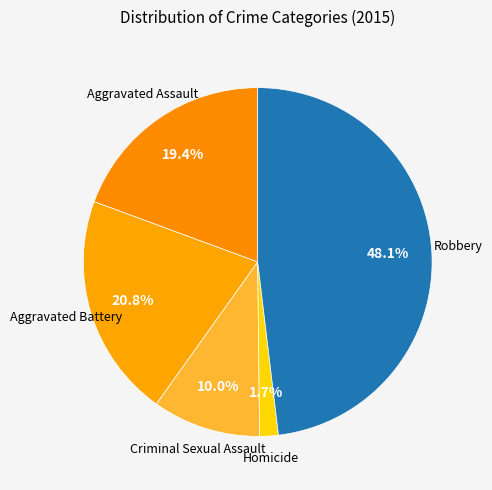

How many slices are in this pie chart?

5